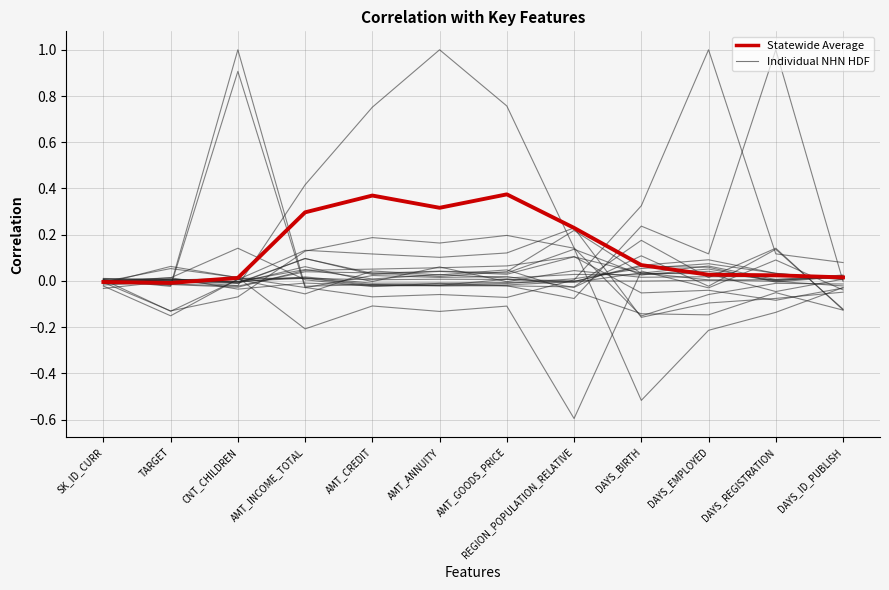

Does the chart have visible grid lines?

Yes